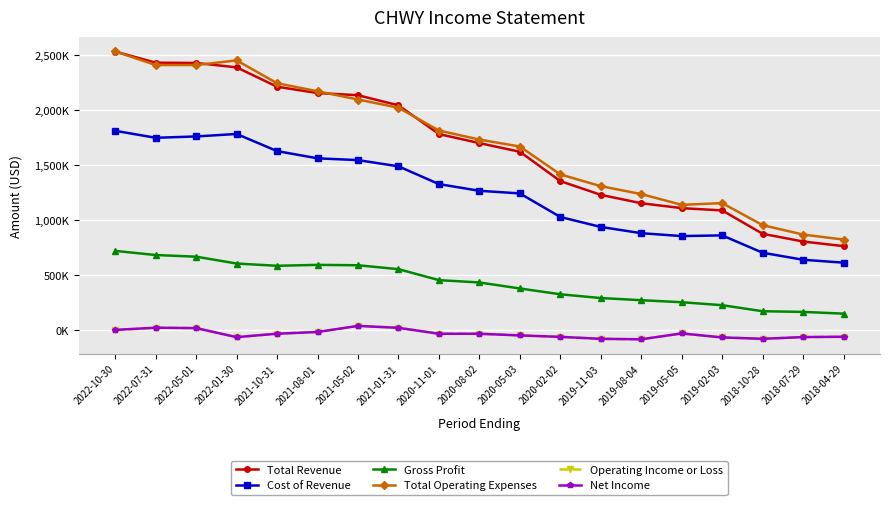

Between 2020-08-02 and 2019-02-03, which series saw the biggest shift?

Total Revenue